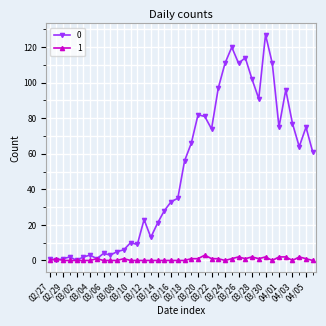

True or false: 0 has more than 2 points higher than both neighbors.

True